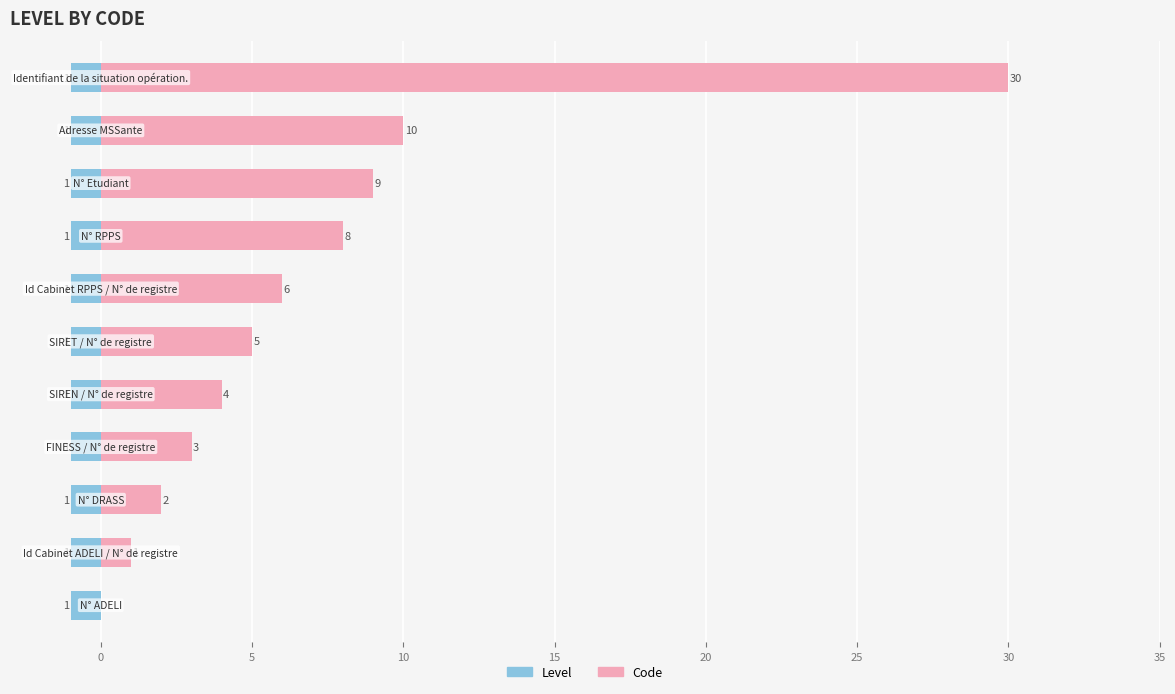

At how many categories does at least one series exceed 11?

1